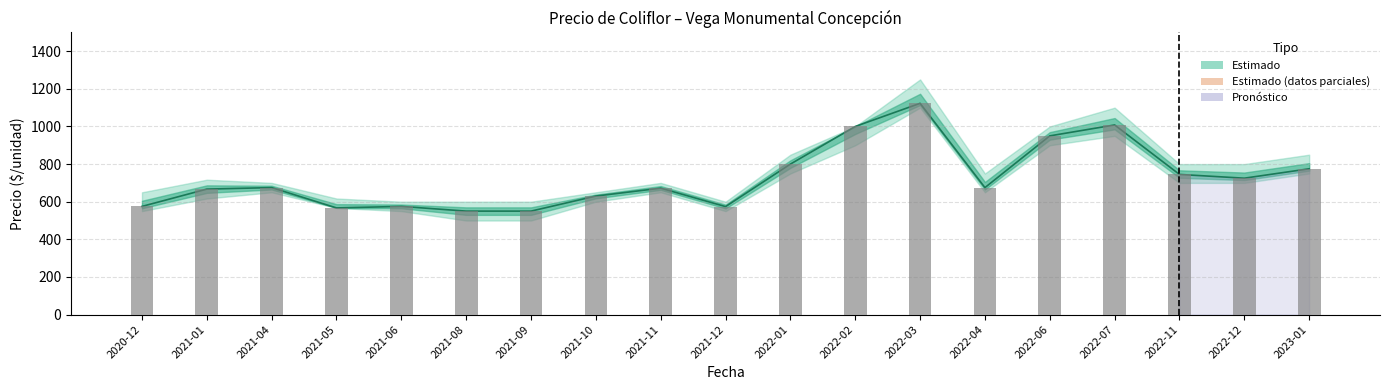

What is the label of the 8th bar from the right?

2022-02